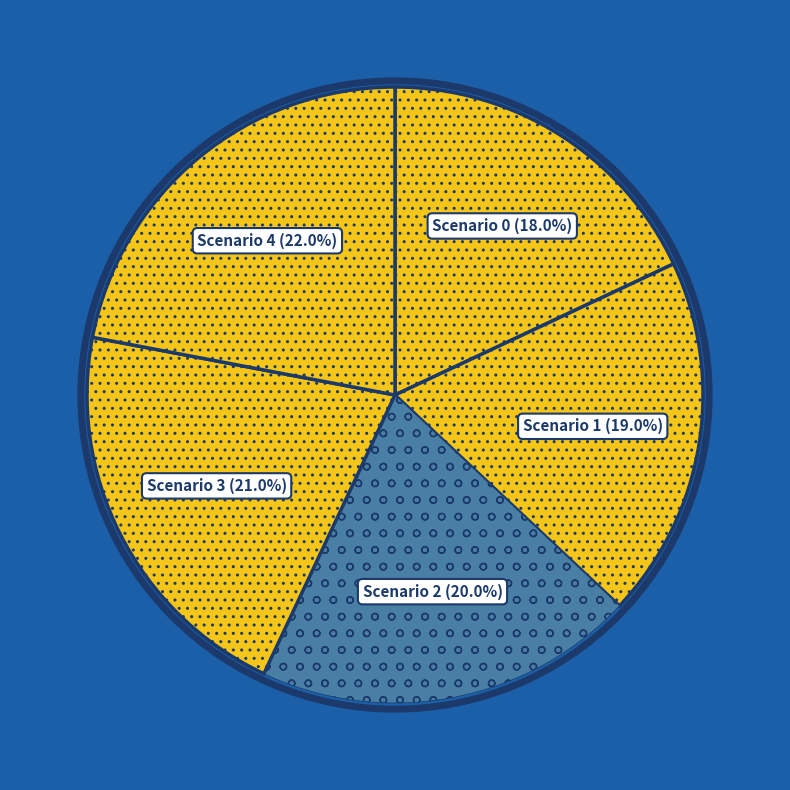

Count the number of slices in the pie.

5